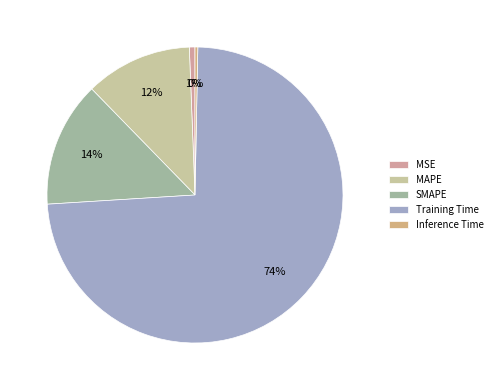

What percentage is the MAPE slice, to the nearest percent?

12%